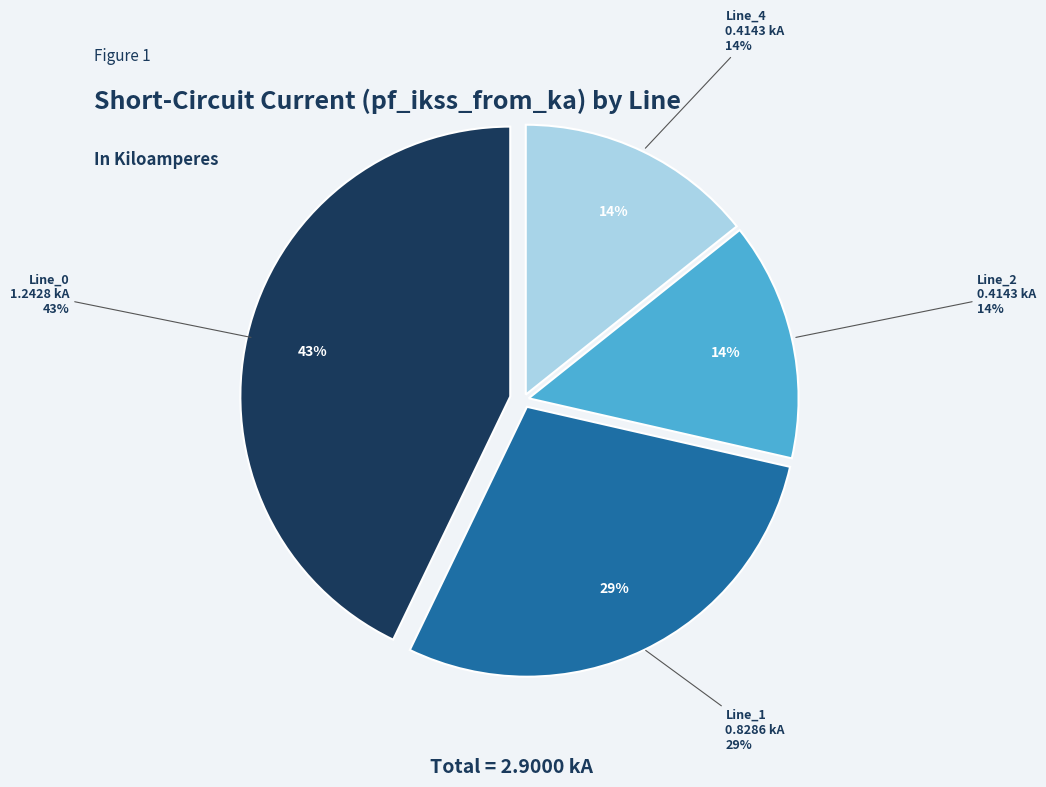

The Line_2 slice represents 1% of the pie. True or false?

False